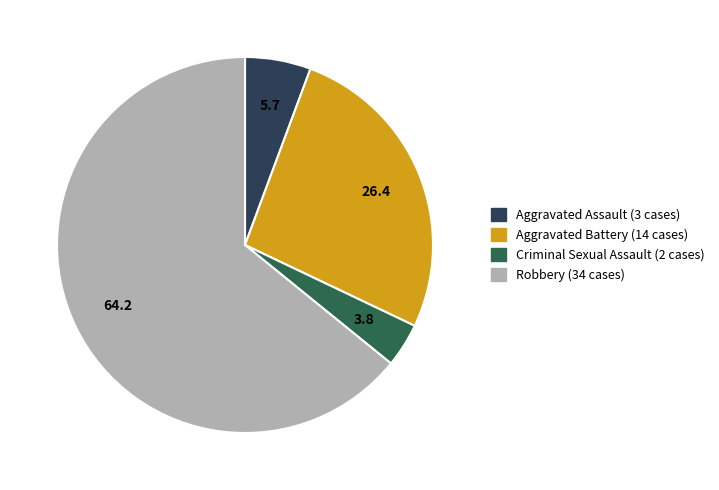

What is the smallest slice in the pie chart?

Criminal Sexual Assault